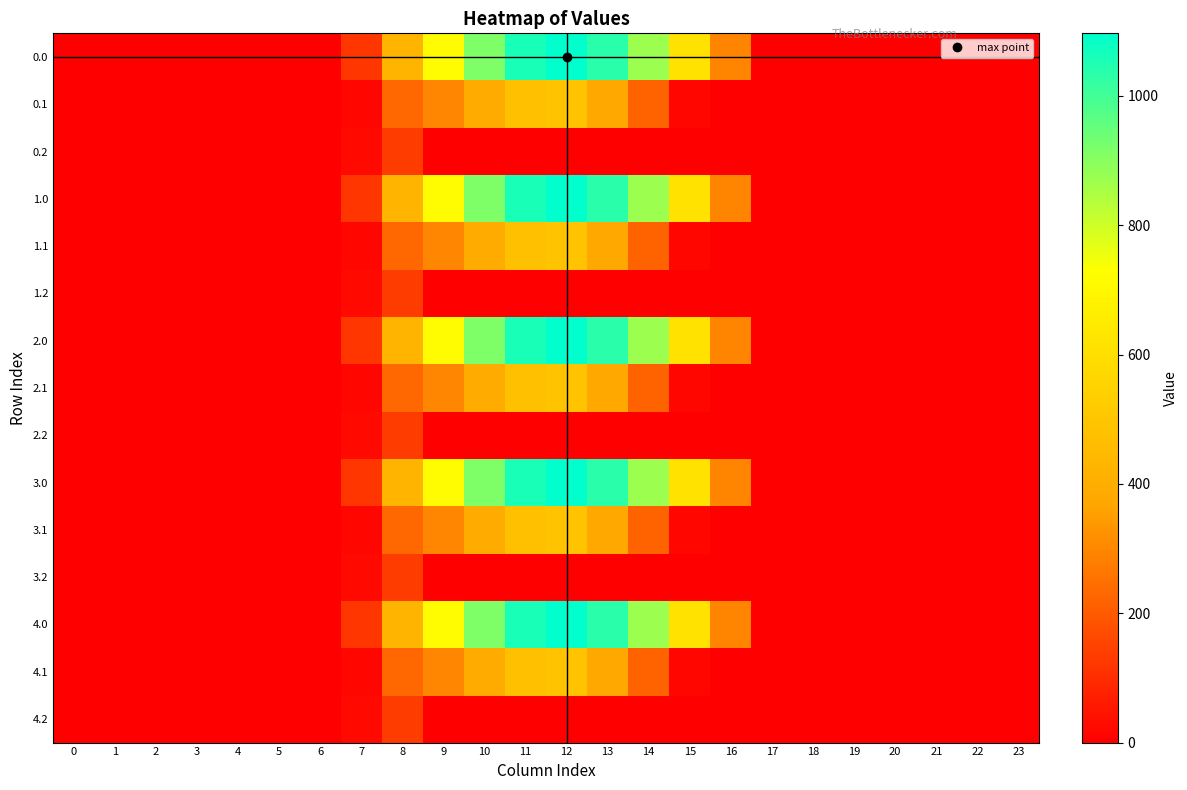

What is the spread (max minus min) of values at 15?

615.9